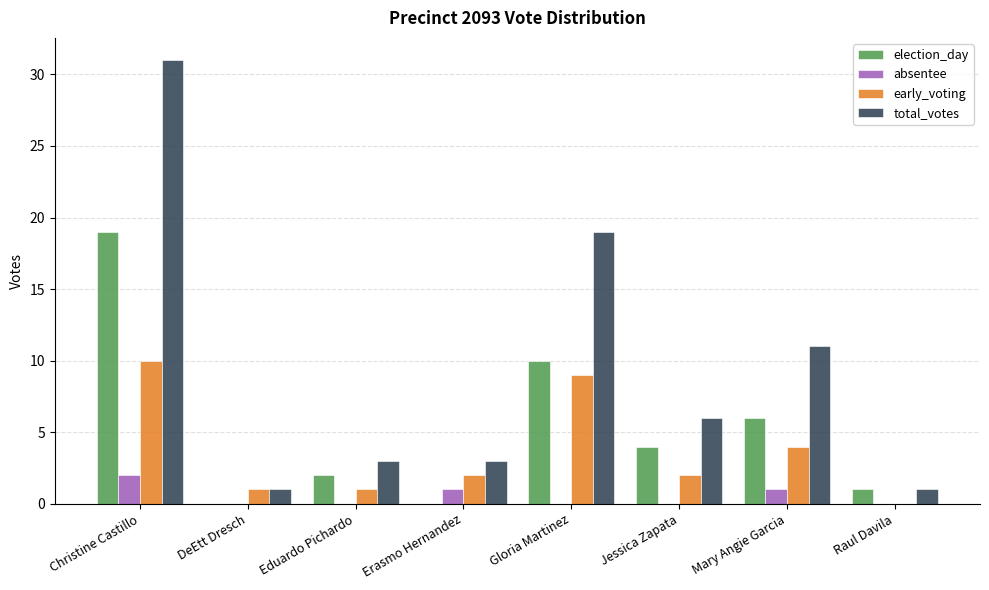

Count the number of data series in this chart.

4